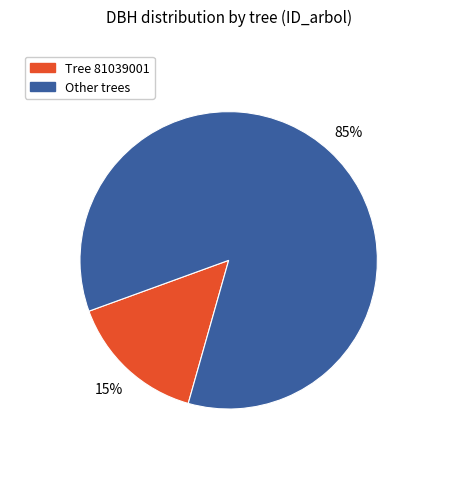

To the nearest percent, what portion does Tree 81039001 represent?

15%